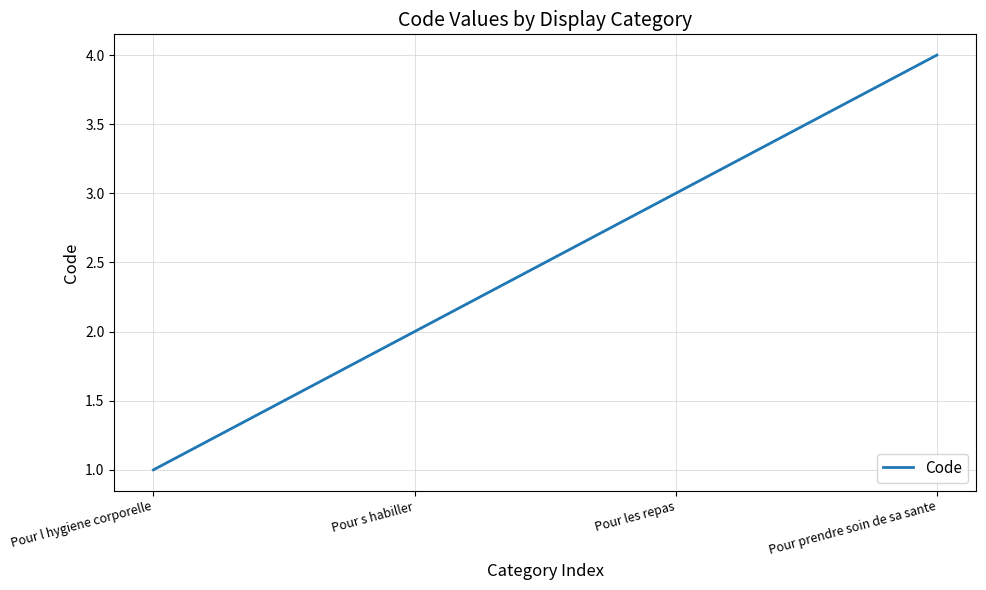

What is the sum of all values?

10